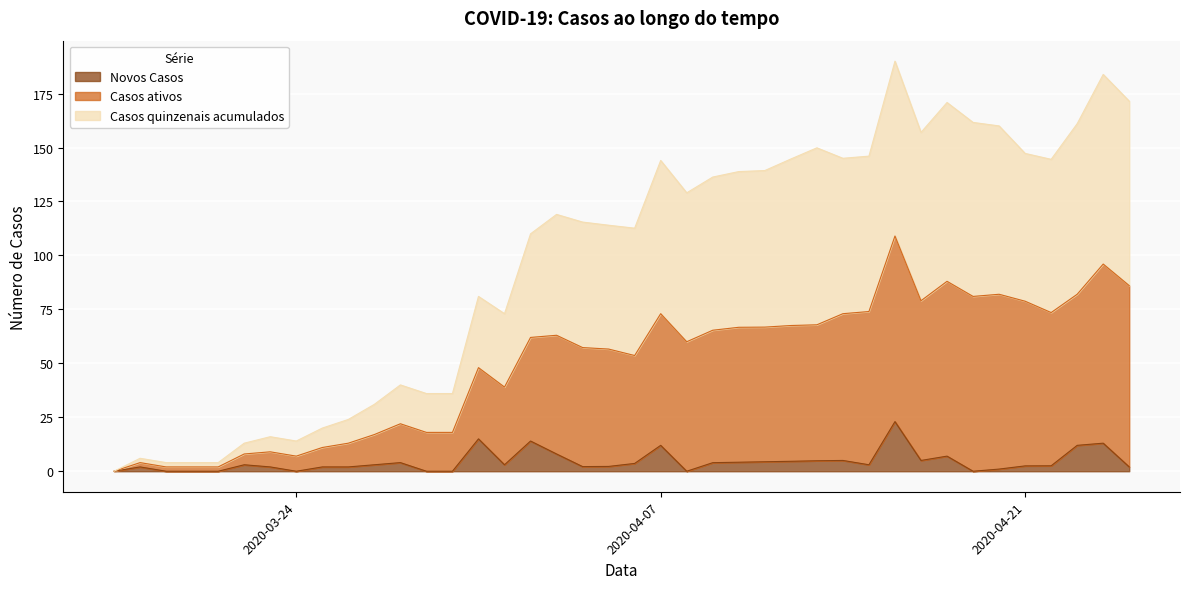

Is it true that Novos Casos equals 2.5 at 2020-04-21?

True